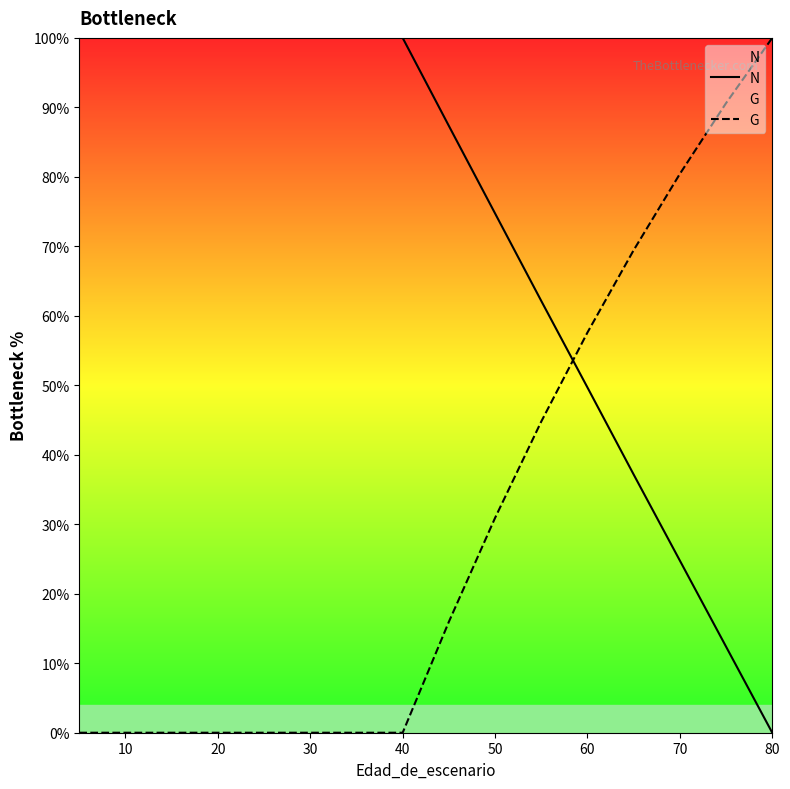

What is the highest value of the G series?

100.0